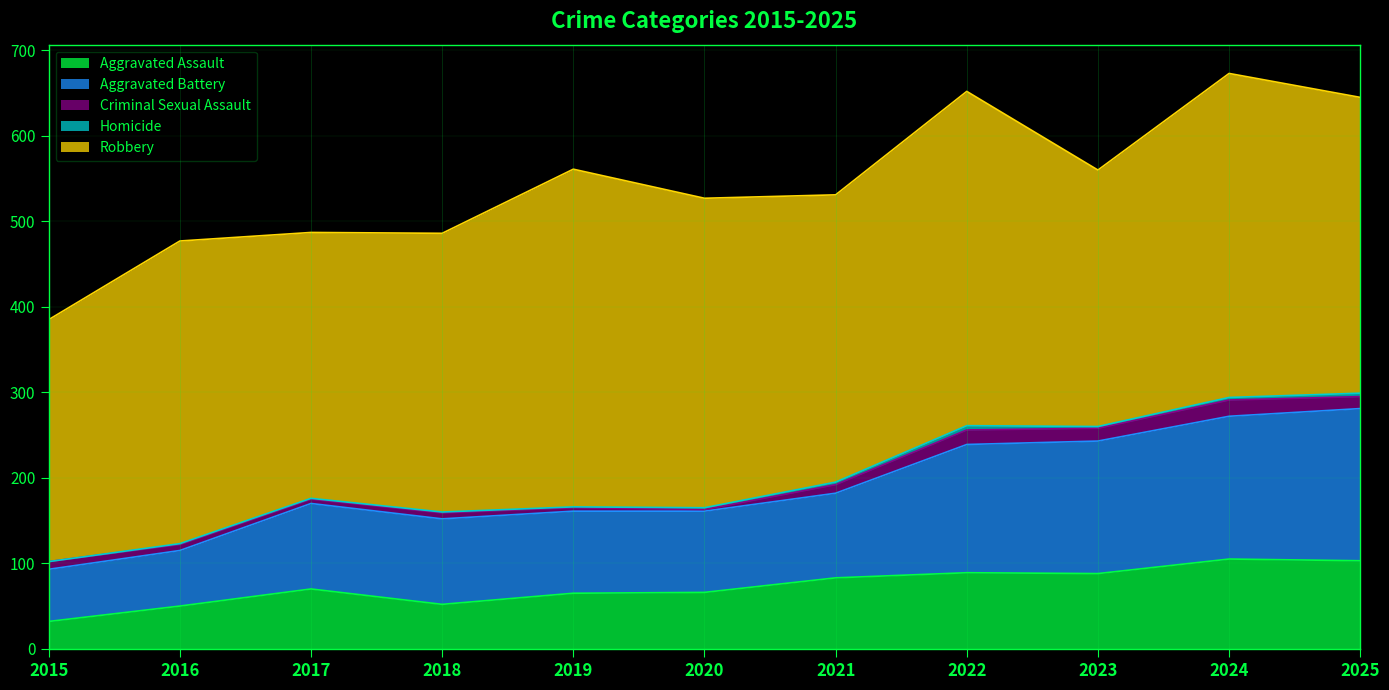

True or false: Aggravated Battery and Criminal Sexual Assault intersect in this chart.

False